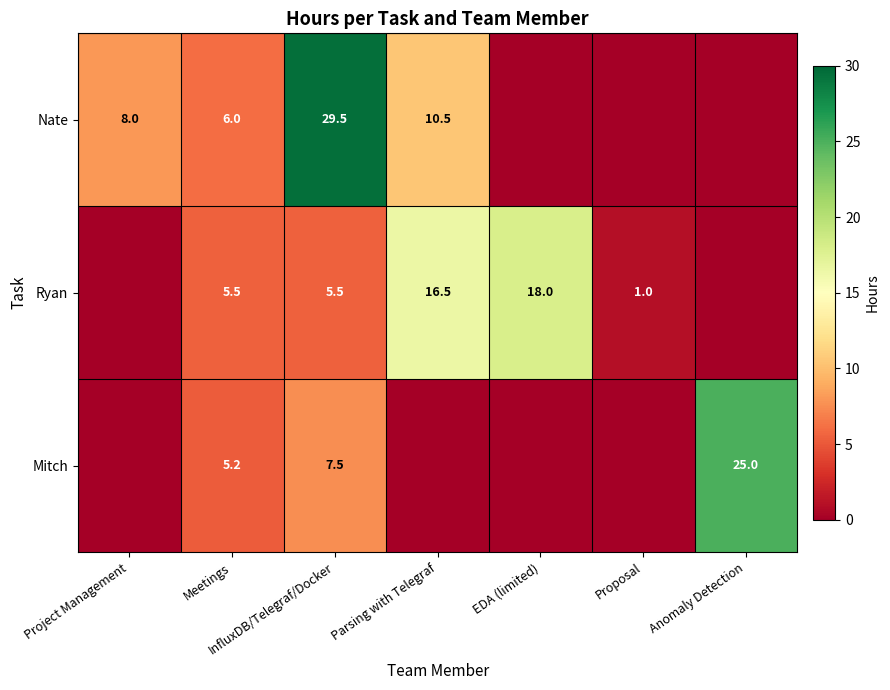

What is the difference between the highest and lowest values at Meetings?

0.8